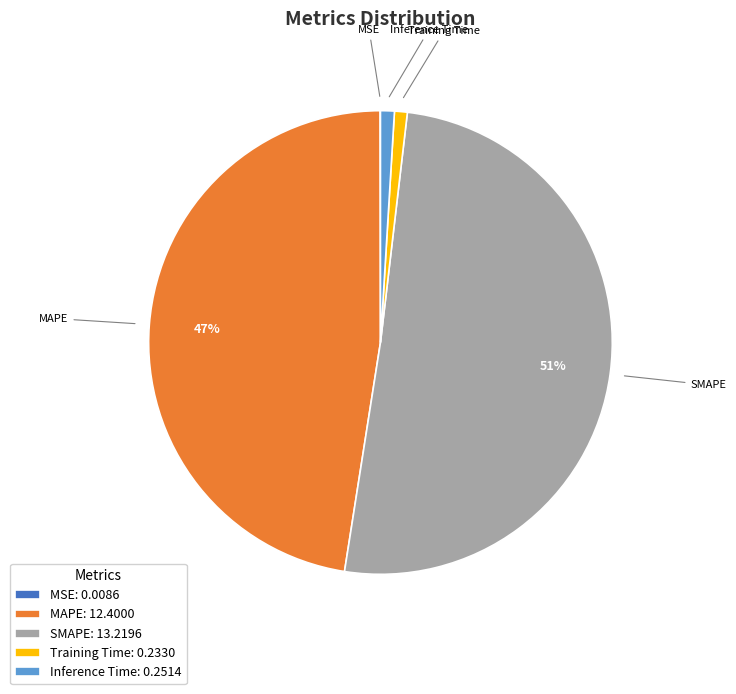

Which slice is the largest?

SMAPE